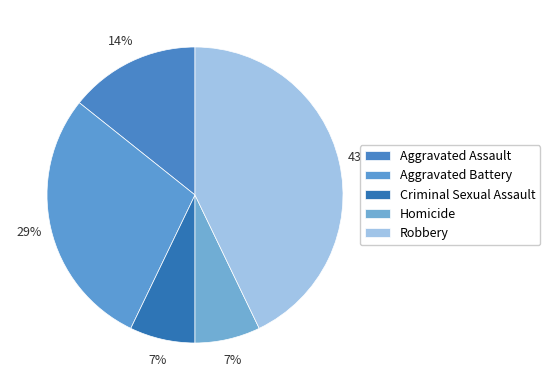

Count the number of slices in the pie.

5